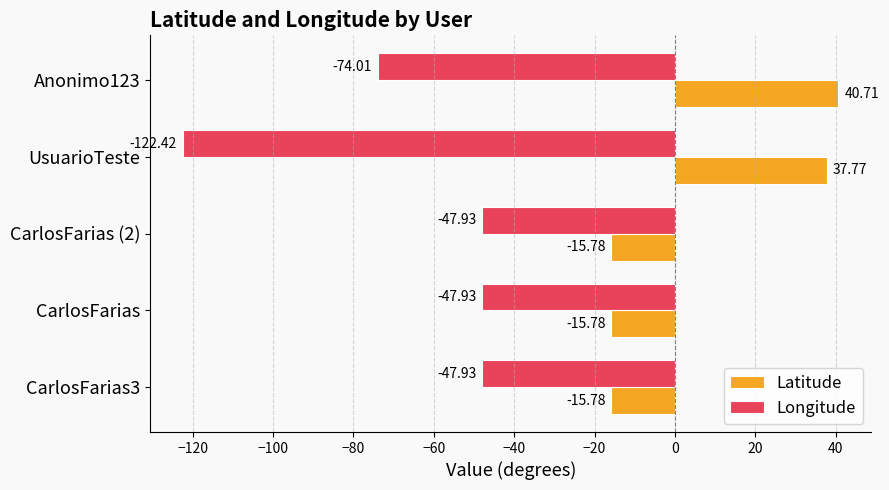

At which label is Latitude closest to 12?

UsuarioTeste